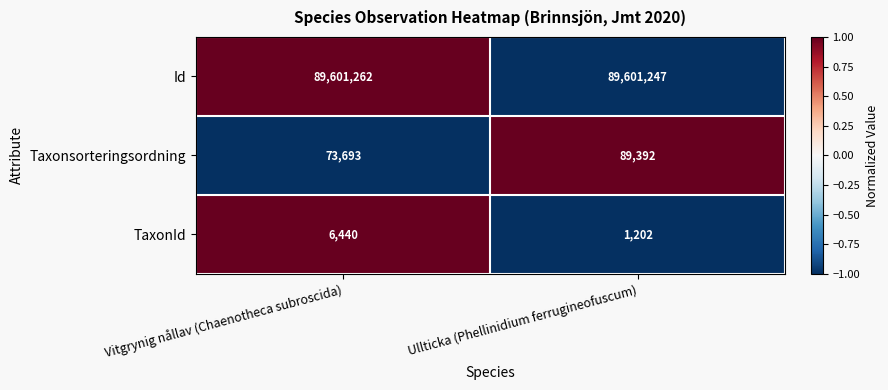

What is the minimum value shown in the chart?

1202